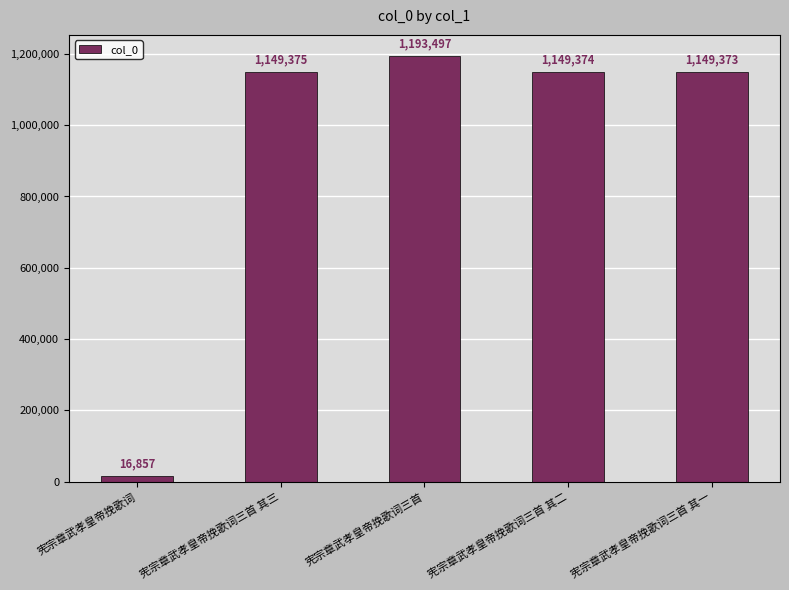

Which has a higher value, 宪宗章武孝皇帝挽歌词三首 其二 or 宪宗章武孝皇帝挽歌词三首 其三?

宪宗章武孝皇帝挽歌词三首 其三